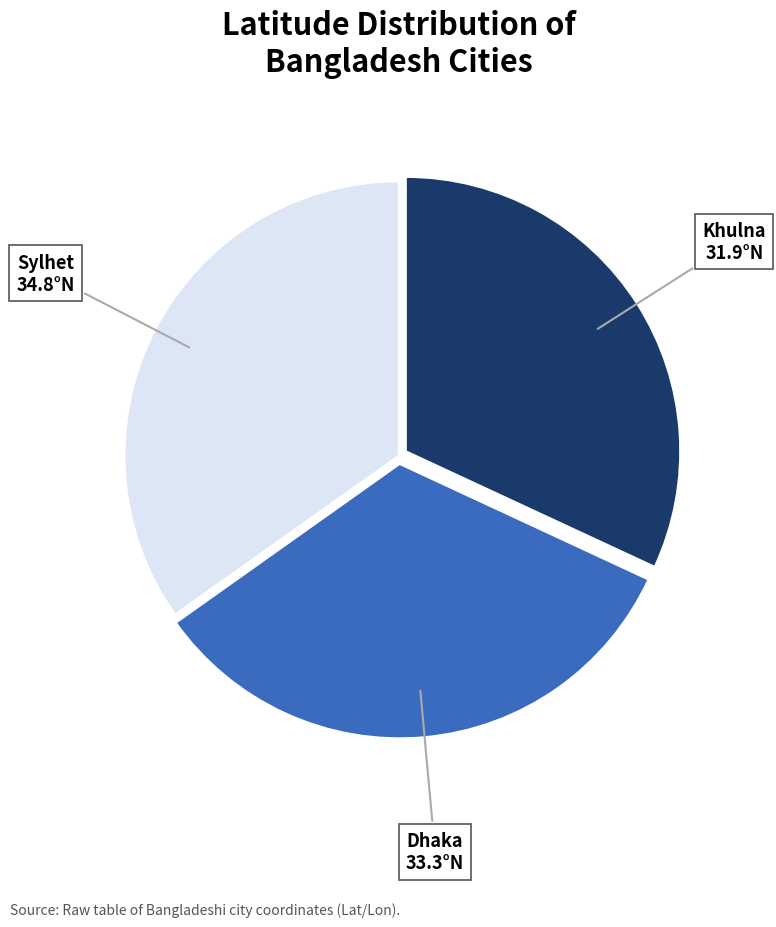

How many segments does this pie chart have?

3